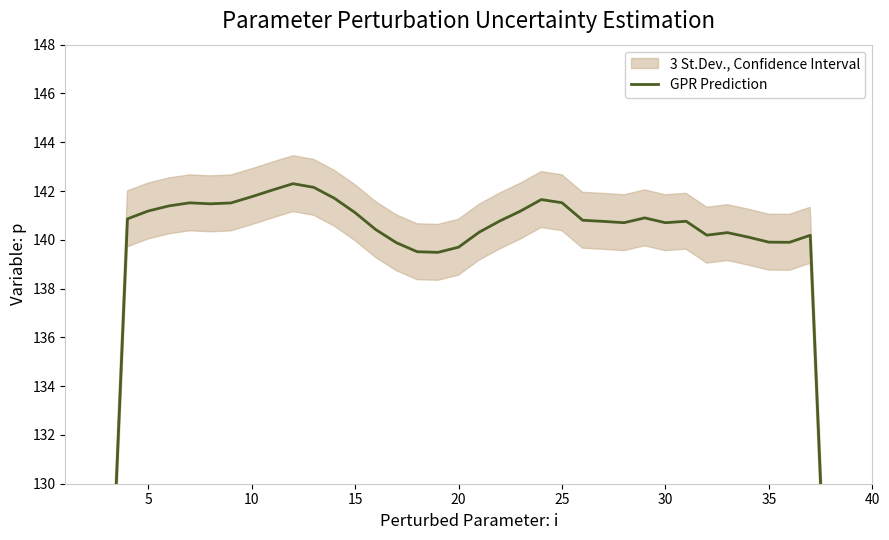

Does the chart have visible grid lines?

No